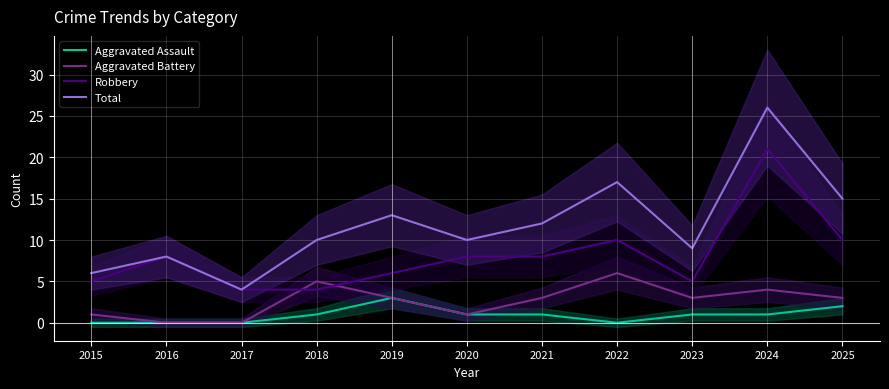

What is the total value across all series at 2019?

25